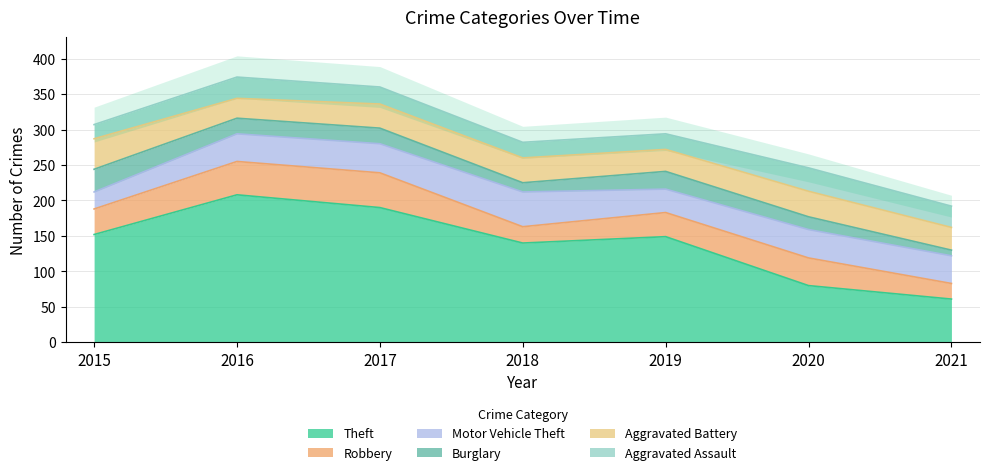

The Burglary series shows 8 at 2021. True or false?

True